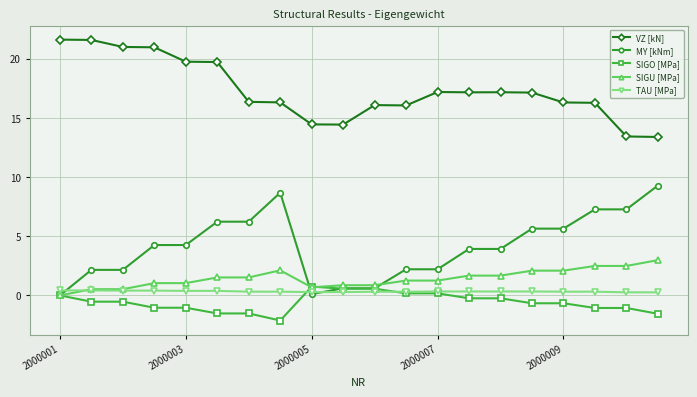

Which series has the largest total across all categories?

VZ [kN]